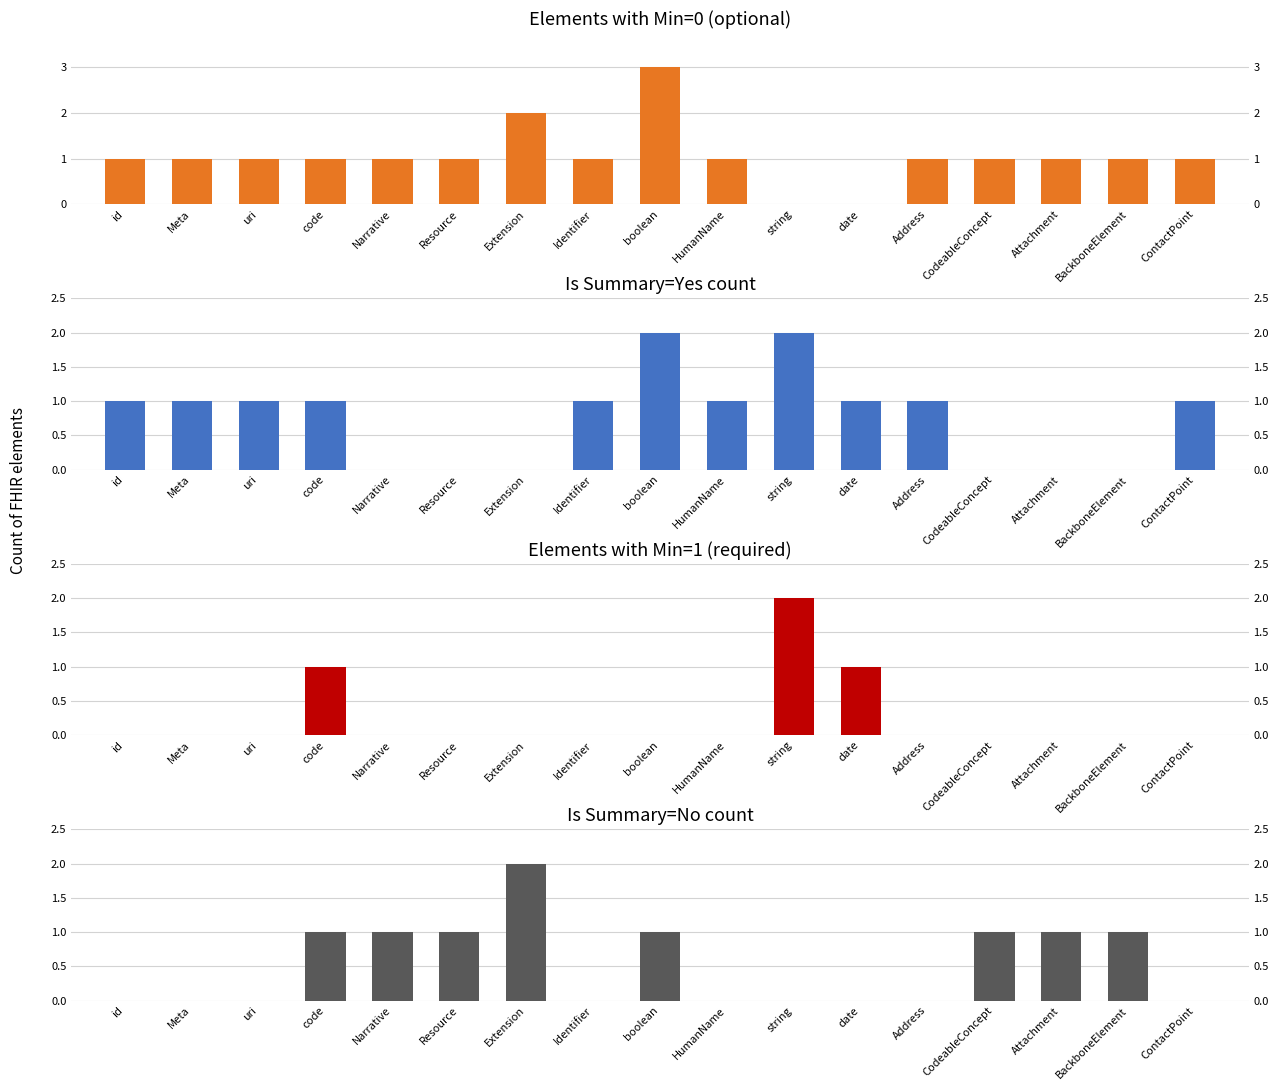

At which label does Elements with Min=0 (optional) first exceed 1?

Extension